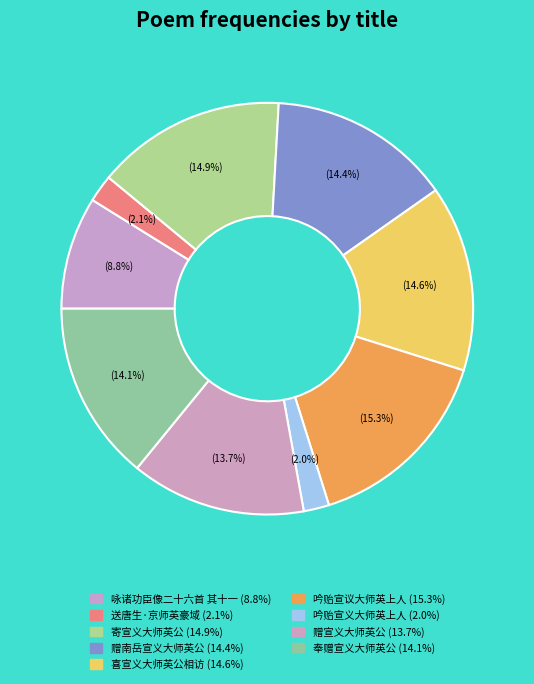

True or false: 送唐生·京师英豪域 accounts for 2% of the total.

True